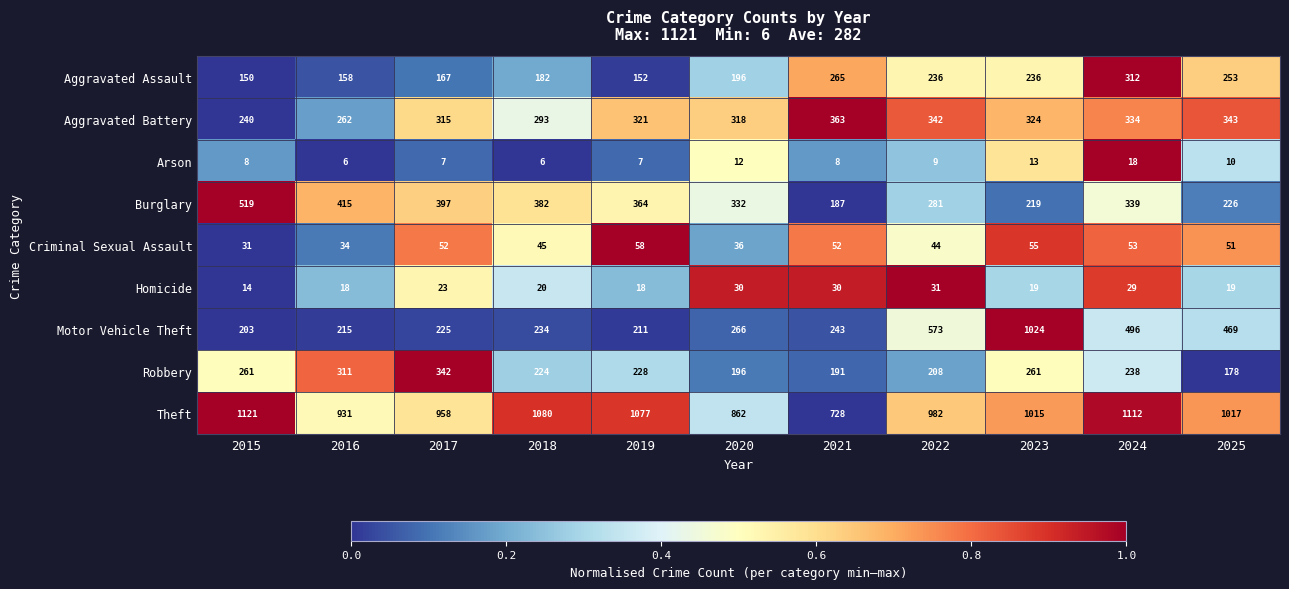

At which label does Motor Vehicle Theft reach its peak?

2023